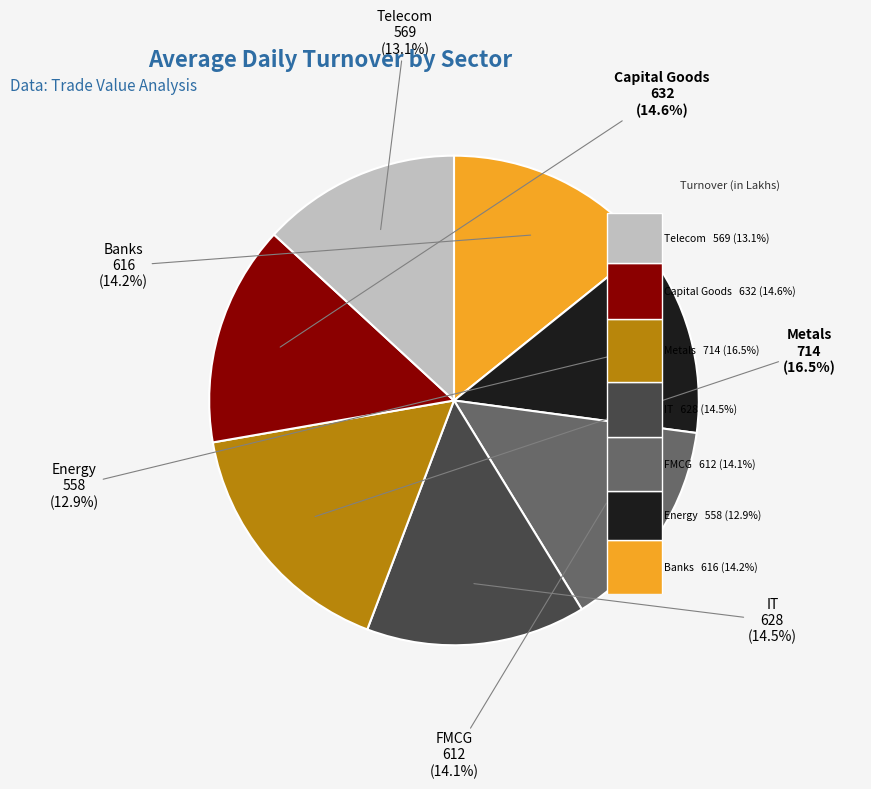

Which has a higher value, Metals or Energy?

Metals